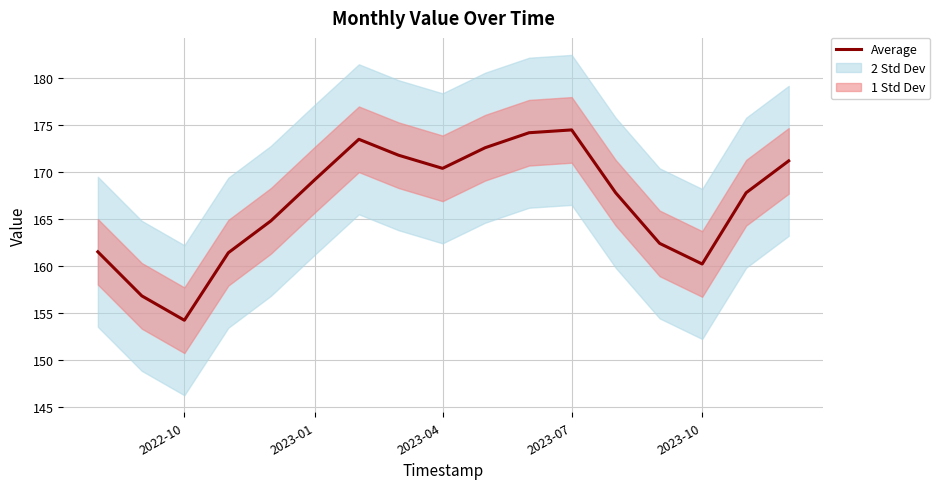

What is the lowest value of the Average series?

154.2